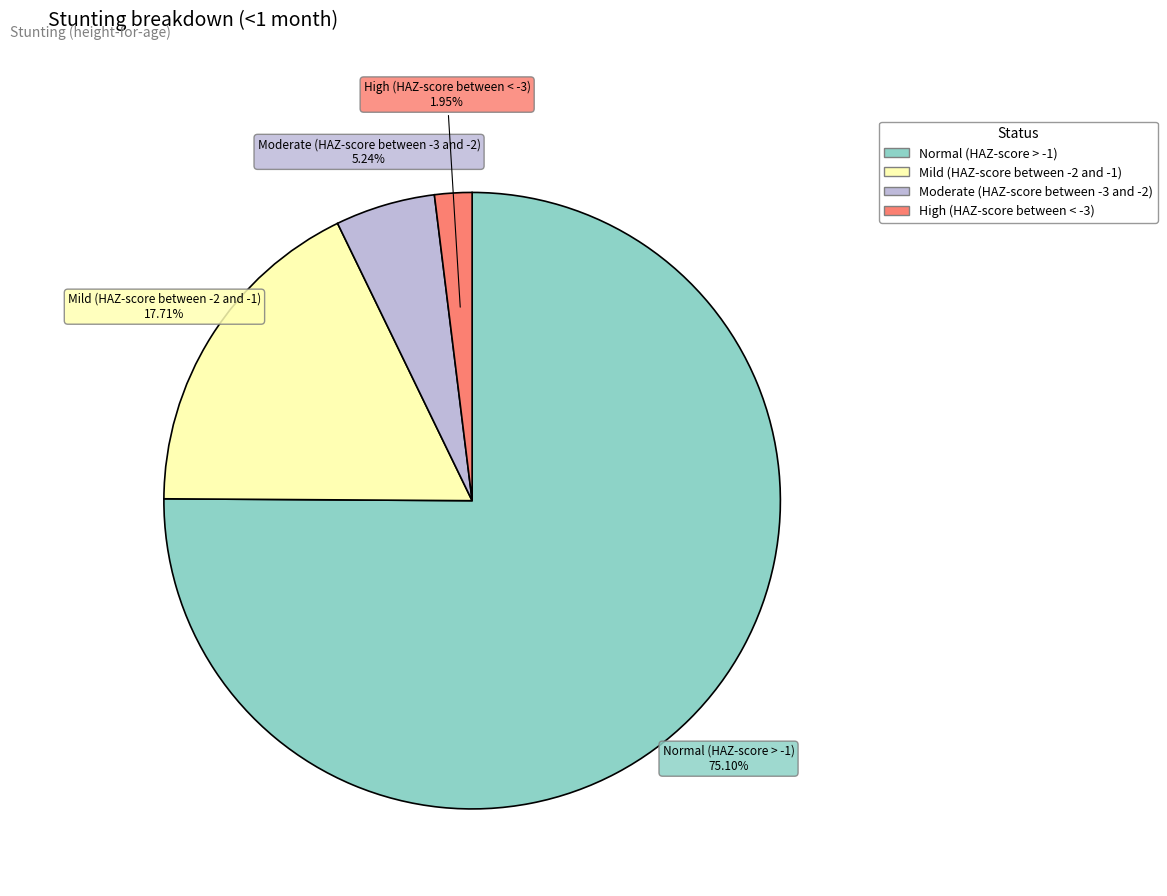

To the nearest percent, what is the difference between the largest and smallest slice percentages?

73%